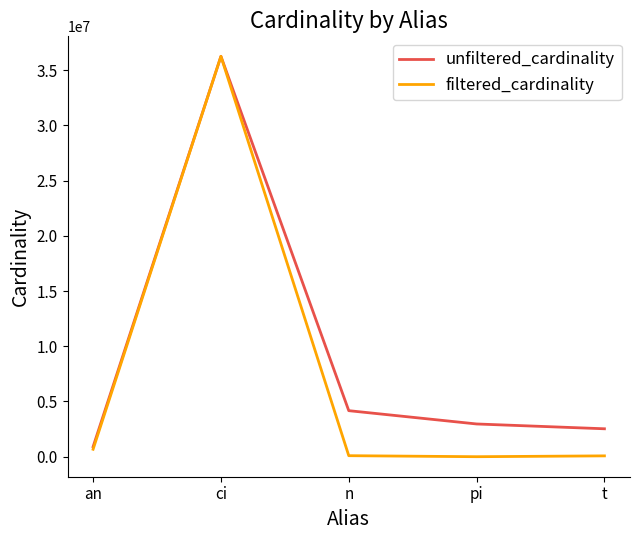

At which label is filtered_cardinality closest to 18122204?

an